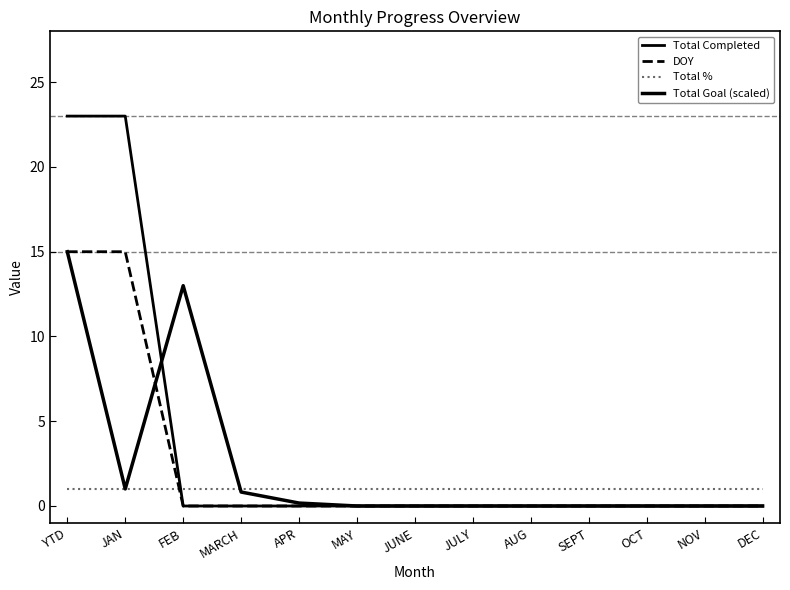

Does the chart have visible grid lines?

No